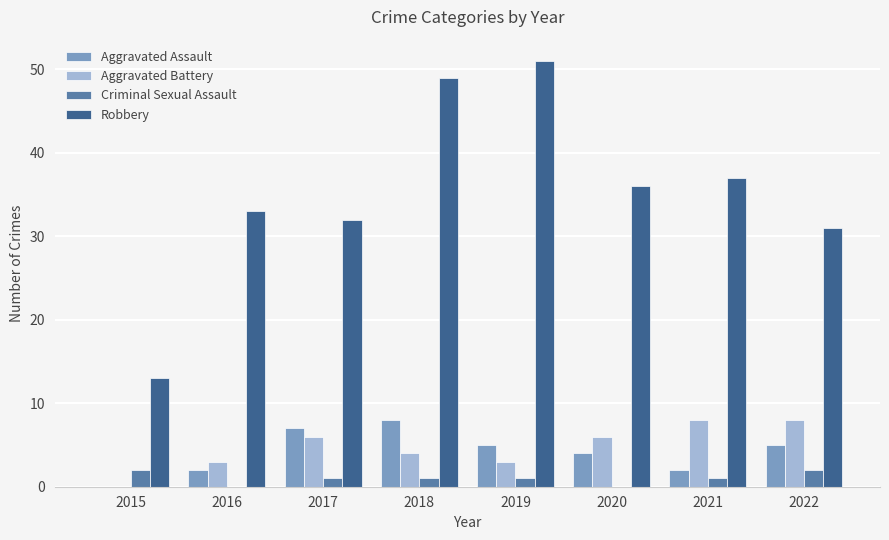

Which series changed the most between 2016 and 2018?

Robbery